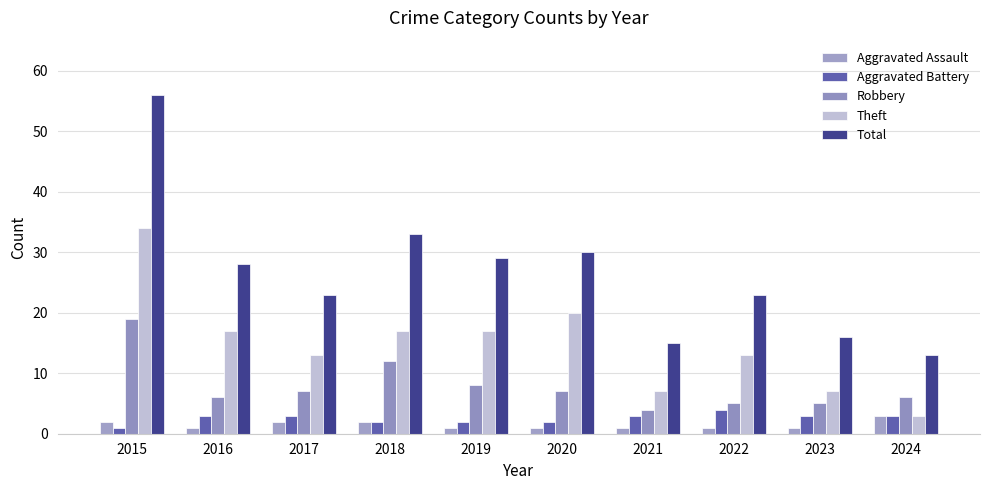

Rank the categories by Total value from highest to lowest.

2015, 2018, 2020, 2019, 2016, 2017, 2022, 2023, 2021, 2024